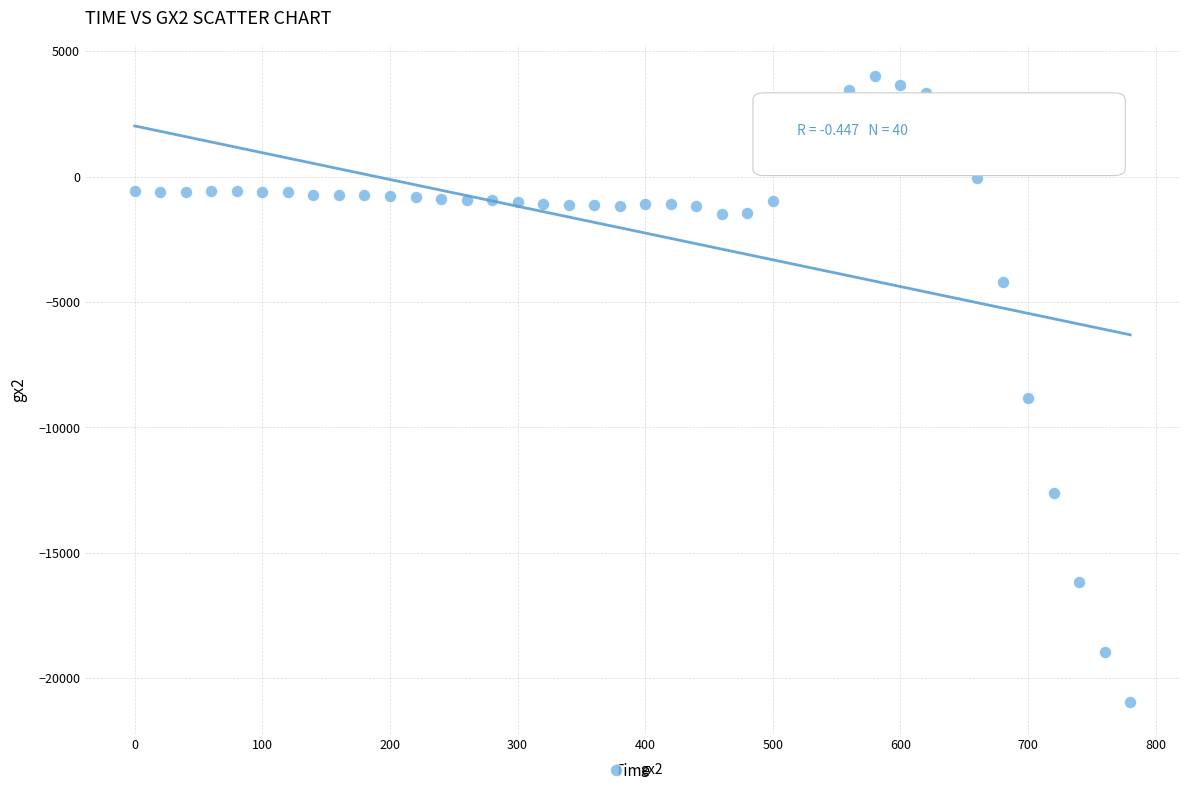

What Y value in the scatter plot is closest to -8478?

-8824